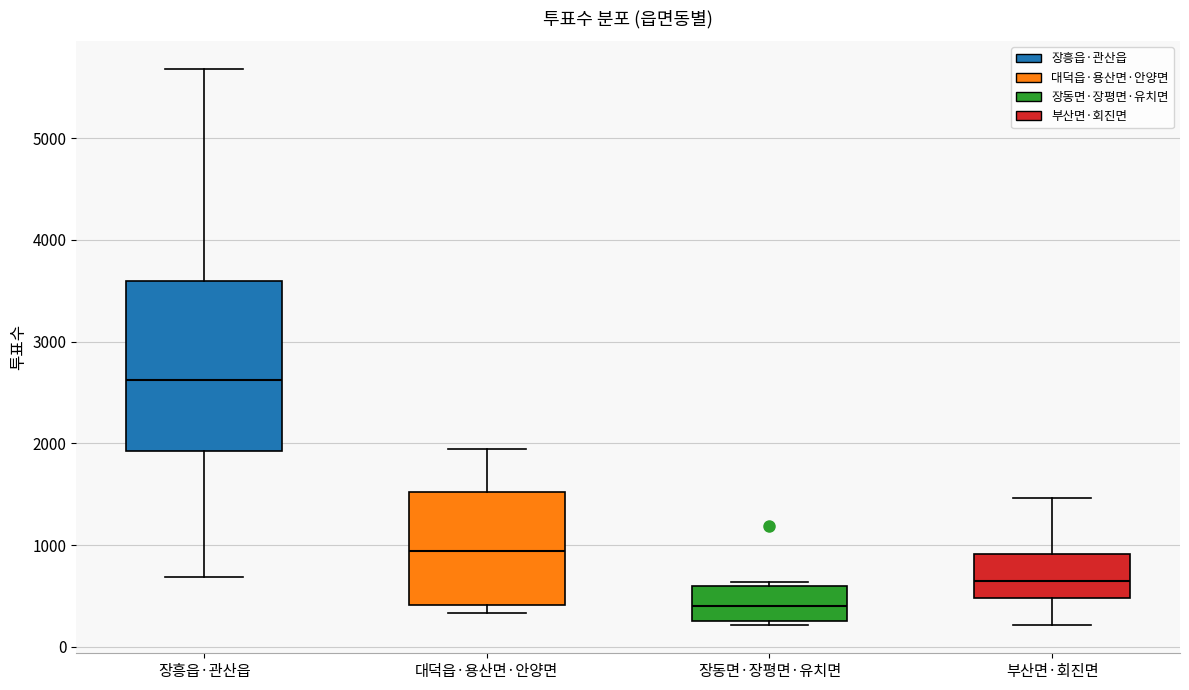

Comparing the boxes themselves (not the whiskers), which one is the tallest?

장흥읍·관산읍